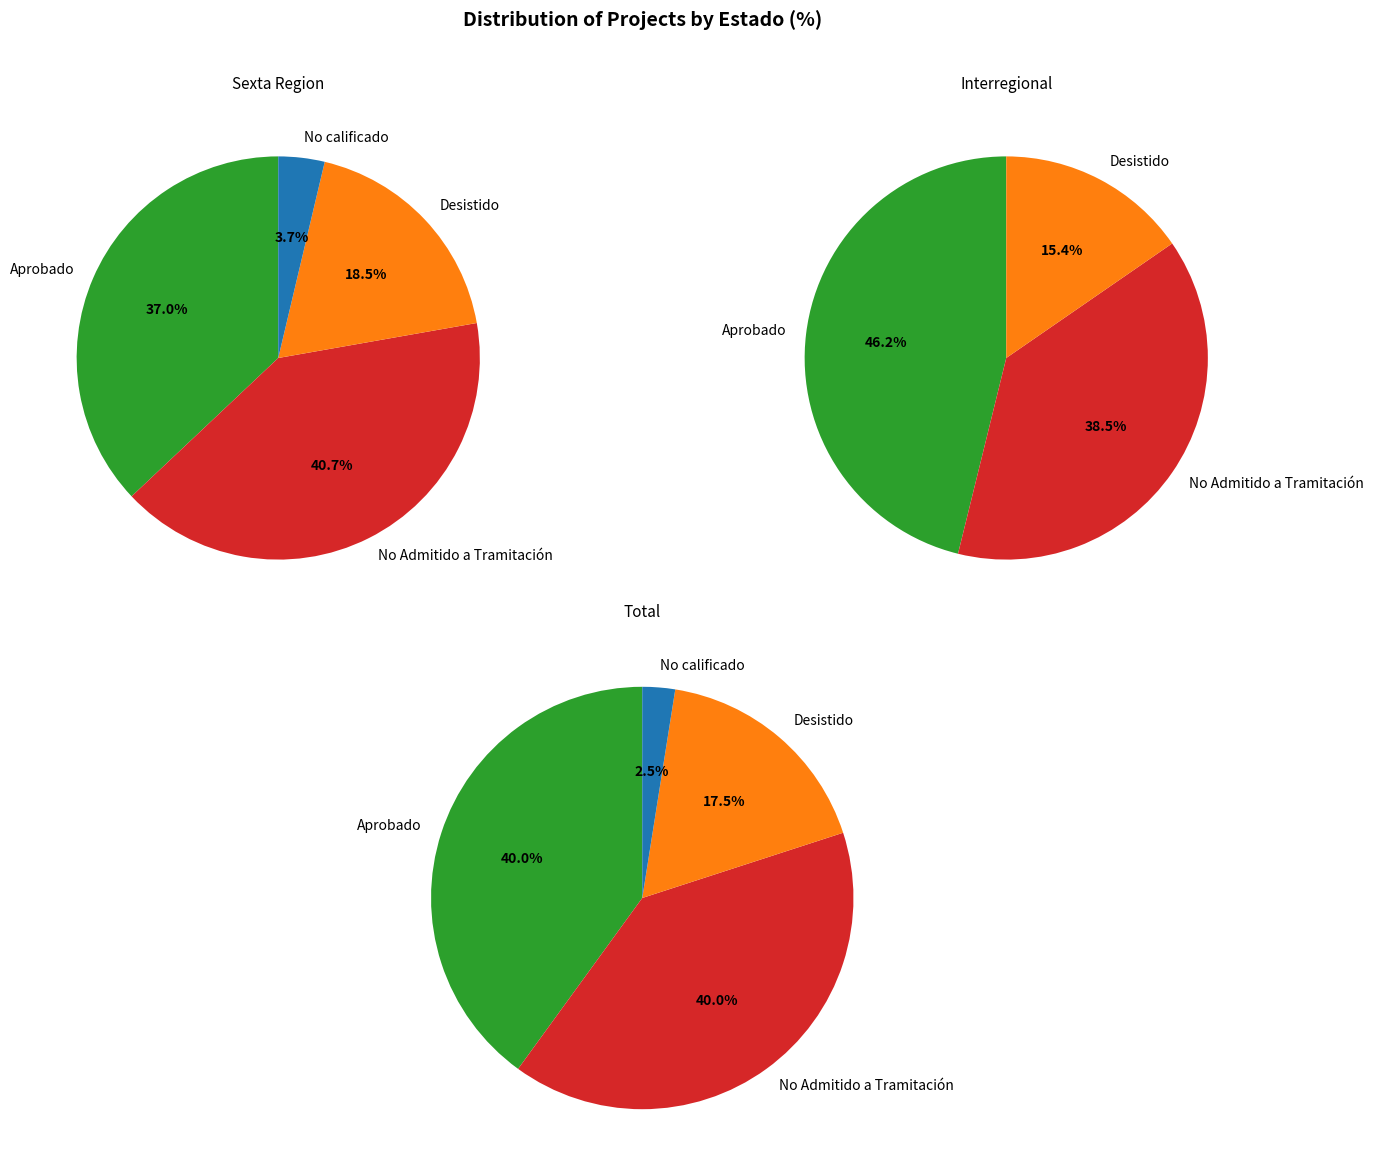

Does No calificado represent more than half of the total?

No